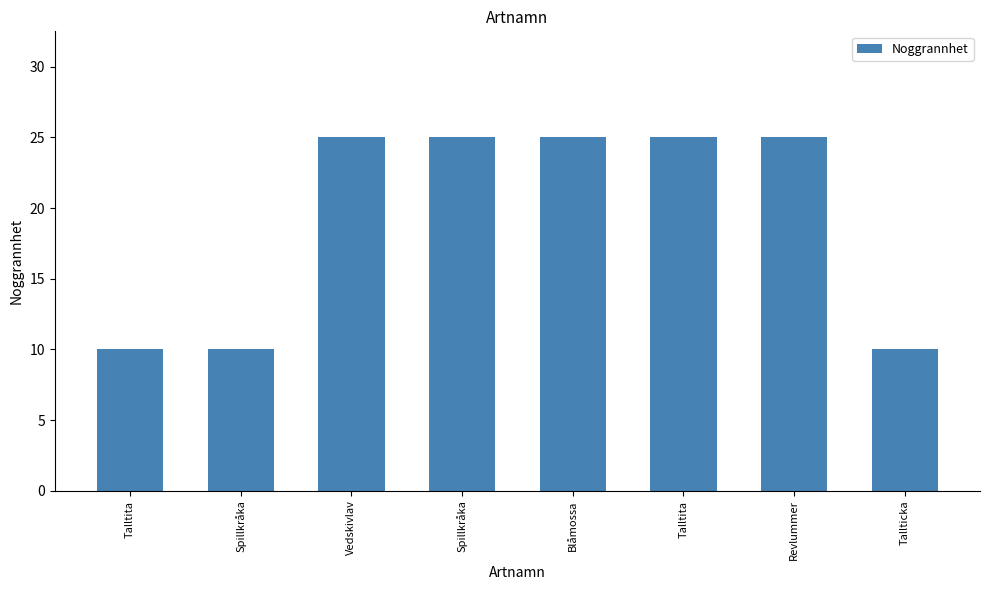

What is the difference between the values at Revlummer and Spillkråka?

15